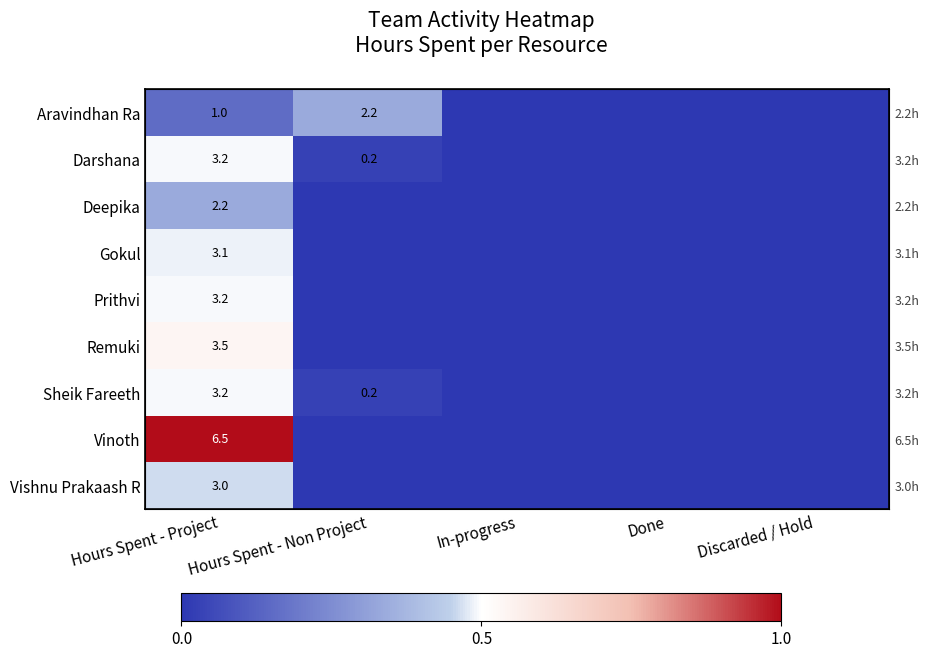

Is the value of Darshana at Hours Spent - Non Project greater than the value of Vinoth at In-progress?

Yes